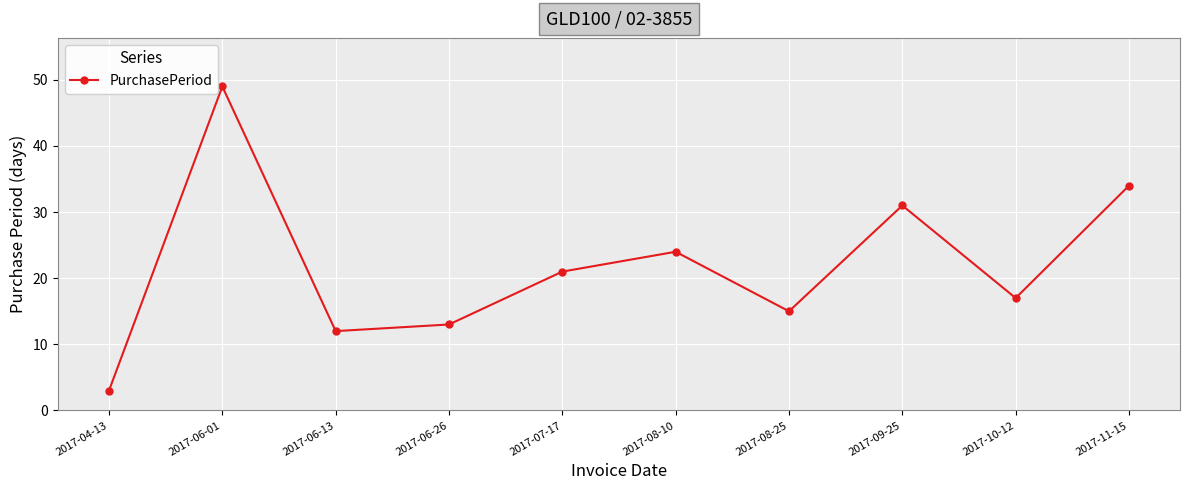

What is the sum of all values?

219